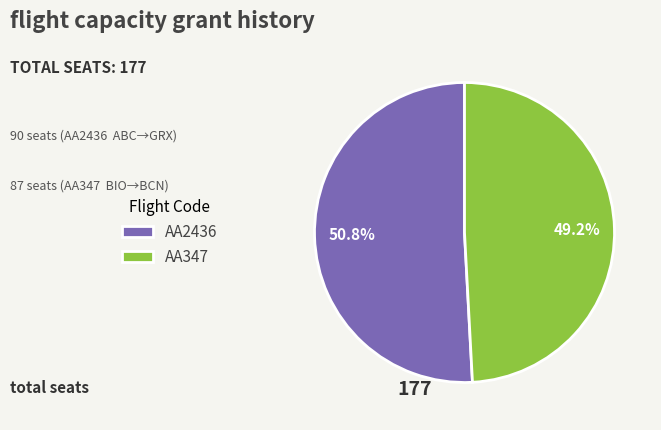

What is the ratio of the value at AA2436 to the value at AA347?

1.0